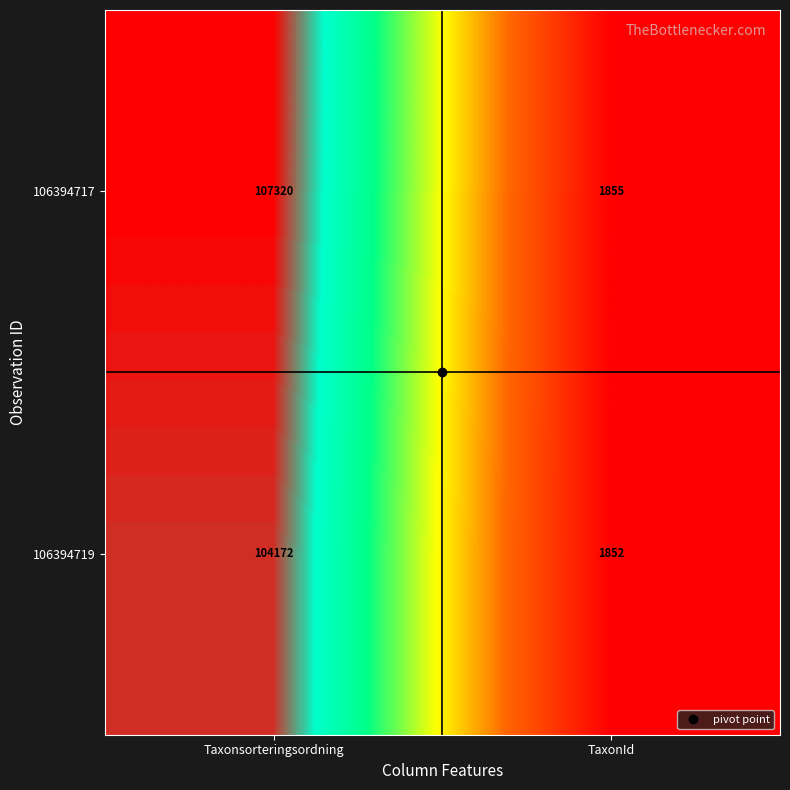

Which series has the largest total across all categories?

106394717